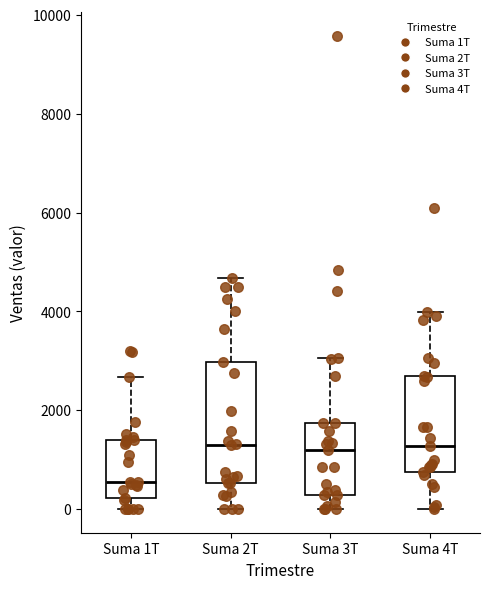

Where does the lower whisker of the box for Suma 4T end on the y-axis? The values are not printed on the chart, so give them approximately, as read against the axis.

0